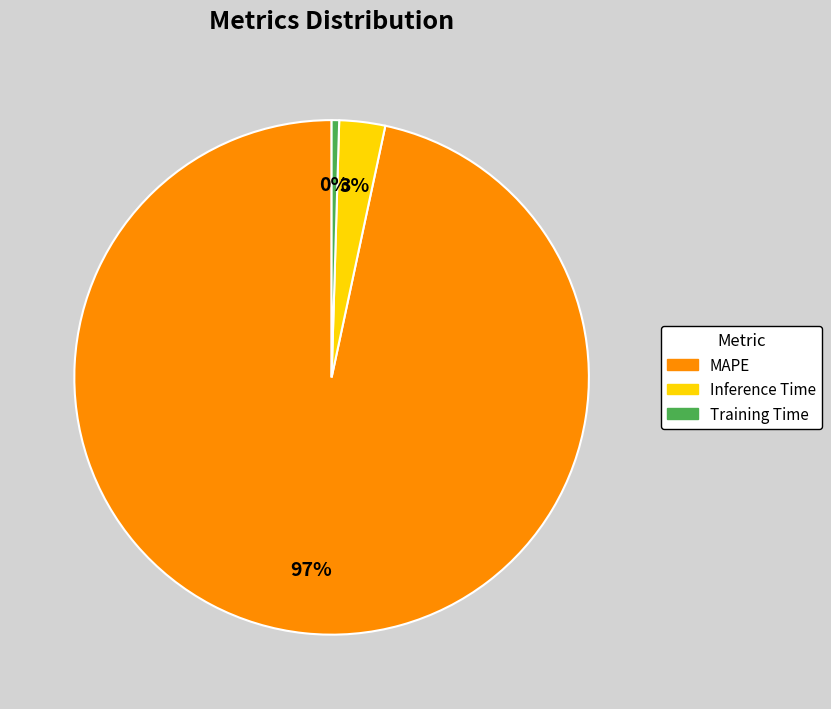

Which has a higher value, MAPE or Training Time?

MAPE